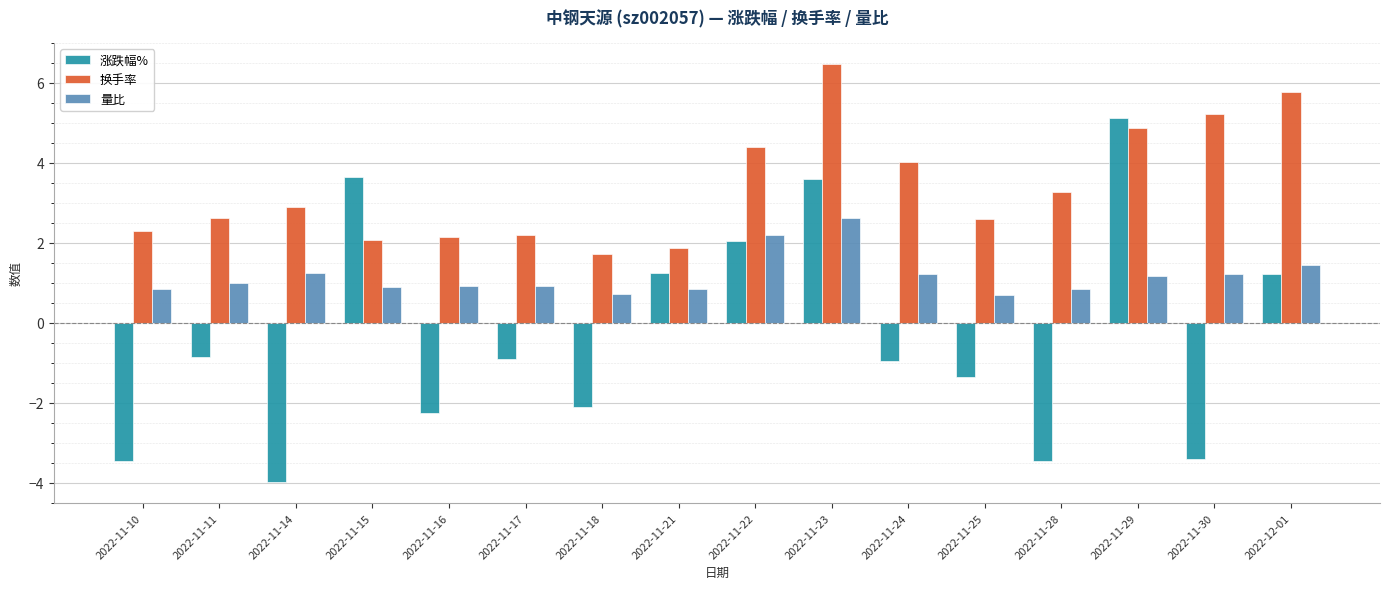

What value does the 涨跌幅% series have at 2022-11-23?

3.6